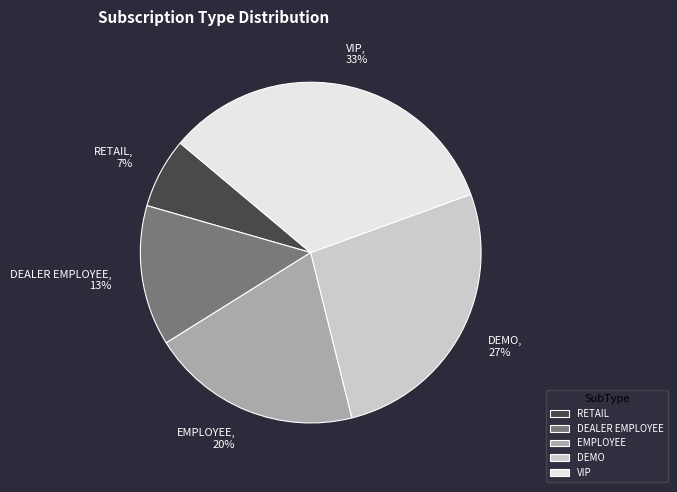

To the nearest percent, what is the average slice percentage?

20%